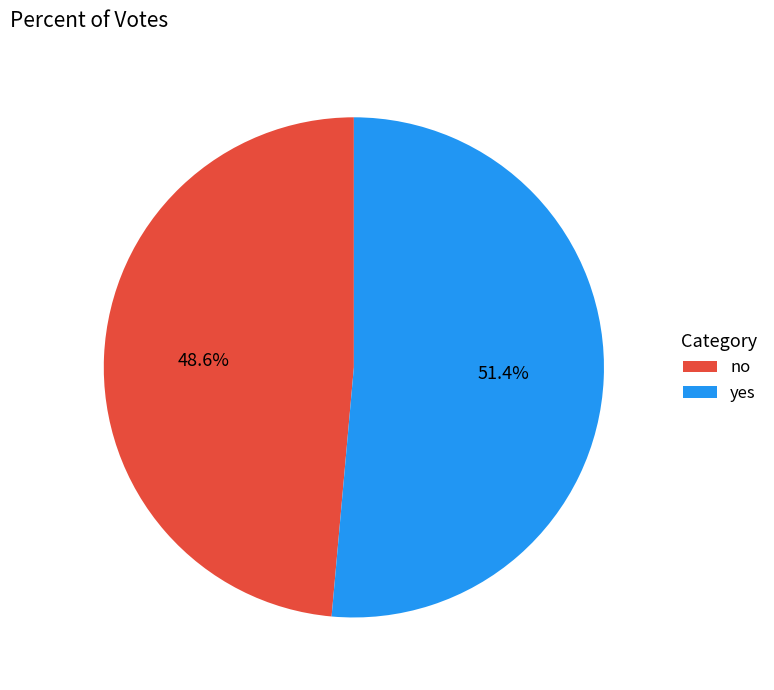

Is it true that no is 41% of the pie?

False